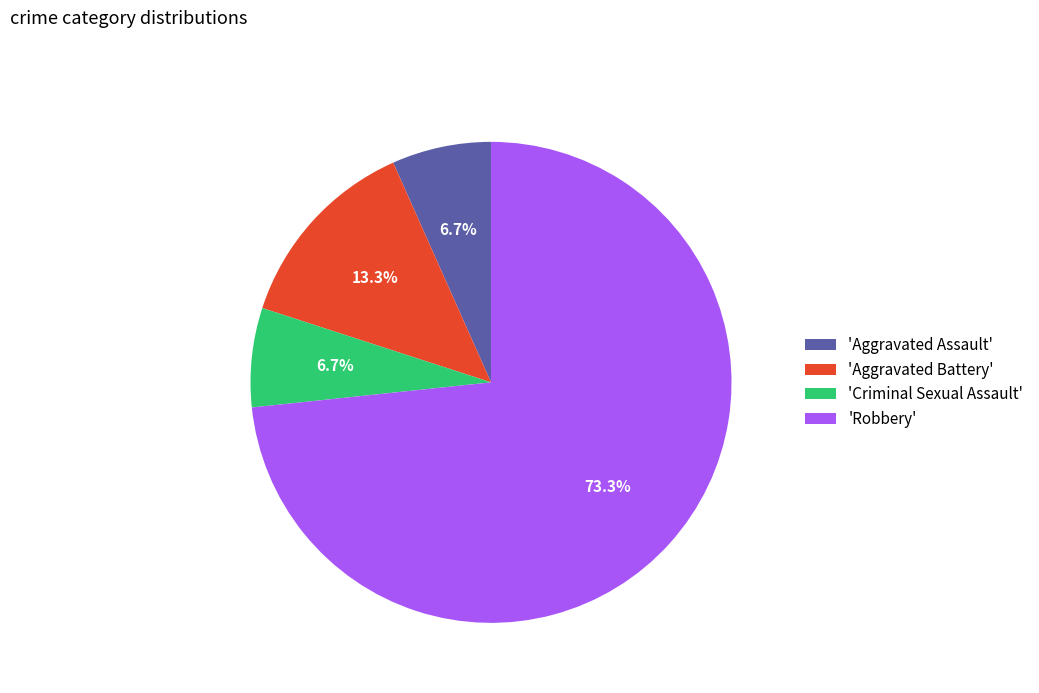

What is the ratio of the value at 'Aggravated Assault' to the value at 'Criminal Sexual Assault'?

1.0